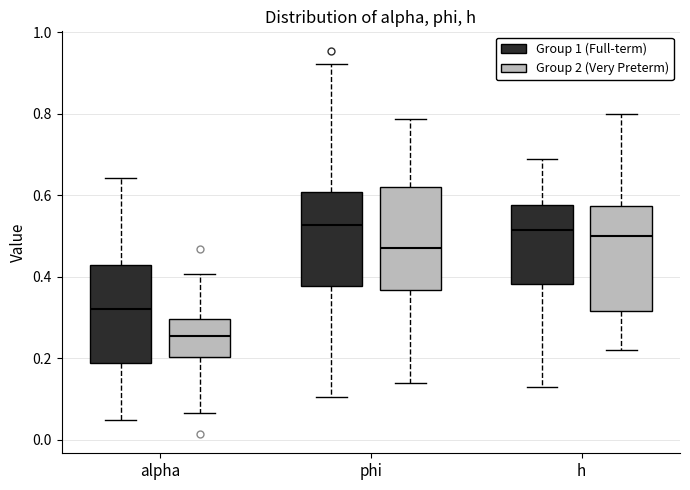

Where is the upper edge of the box for alpha (Group 1 (Full-term)) on the y-axis? The values are not printed on the chart, so give them approximately, as read against the axis.

0.42